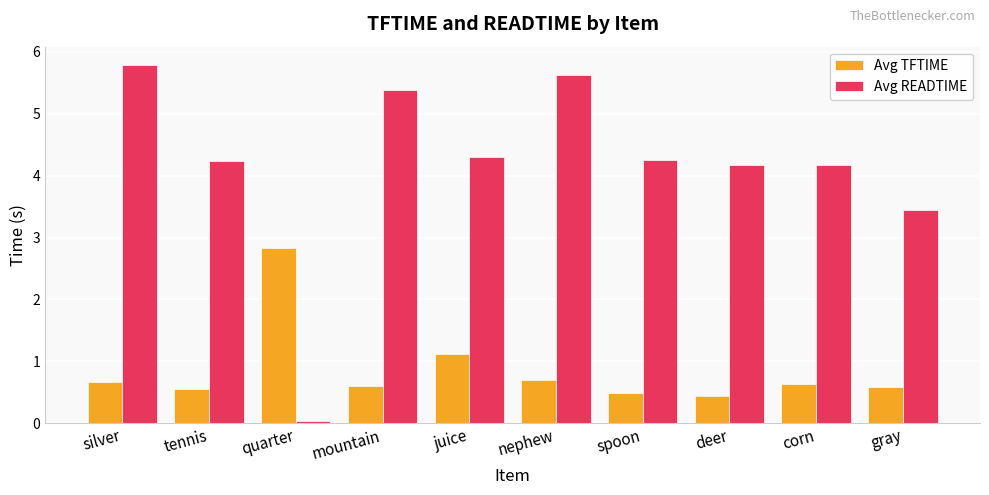

Is it true that Avg TFTIME equals 0.6 at corn?

True